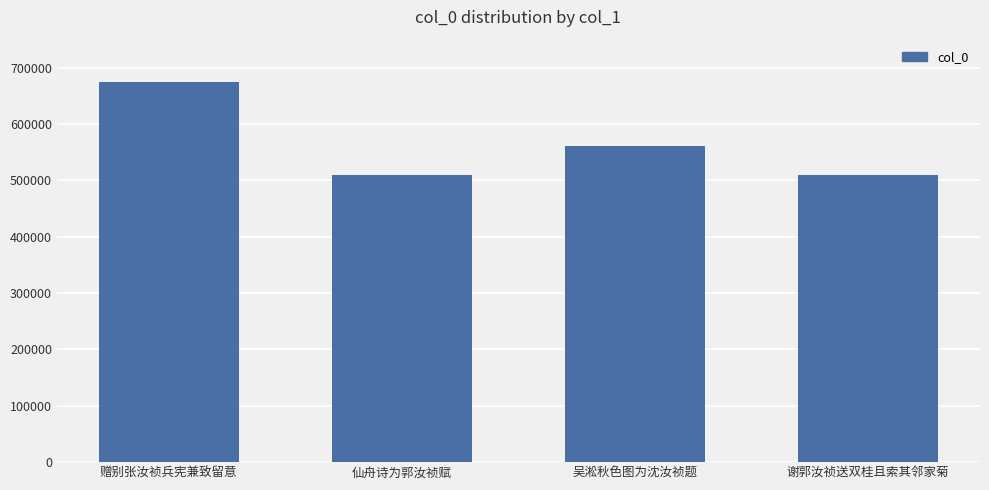

What is the value of the 1st bar from the left?

675285